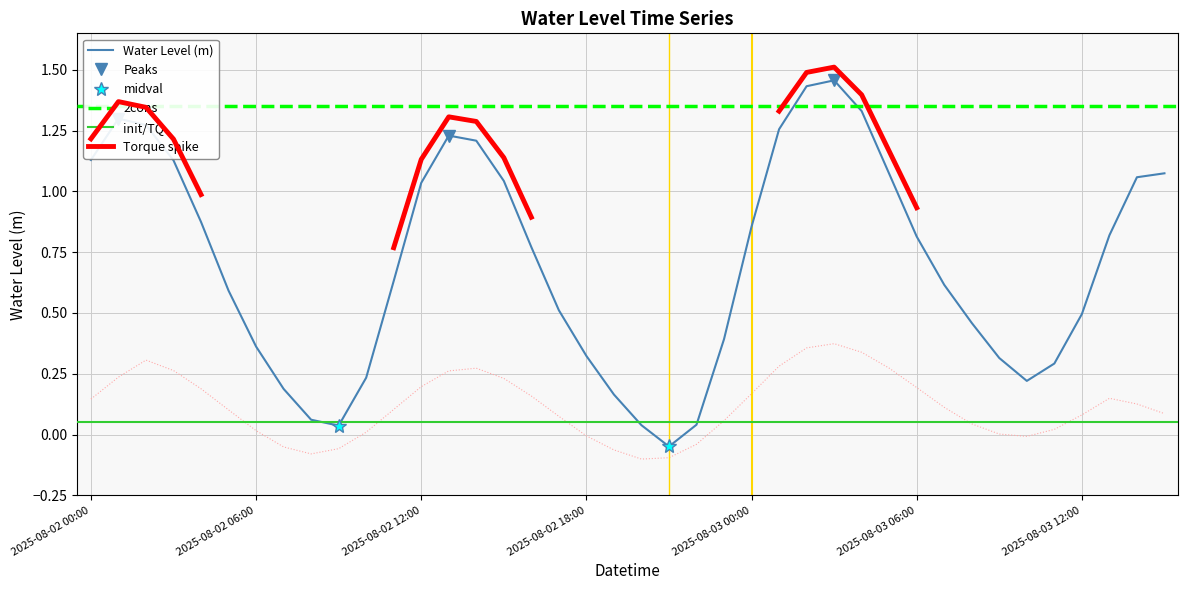

What value does the data have at 2025-08-02 10:00?

0.2